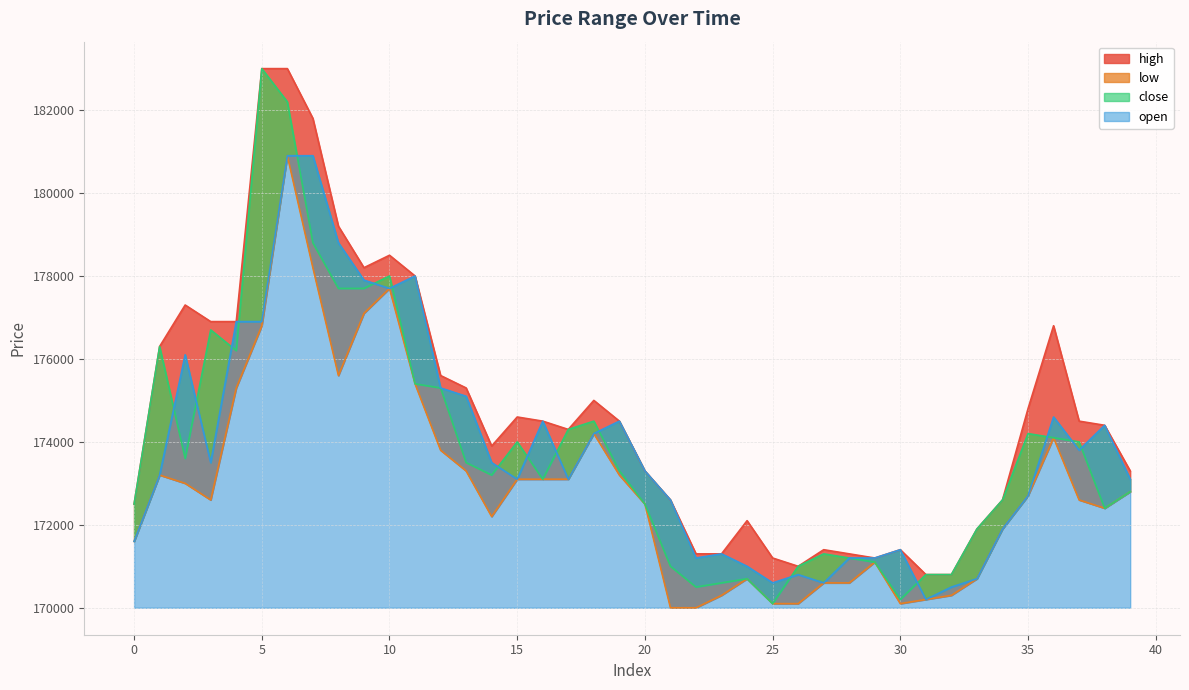

What is the difference between the maximum and minimum values in the high series?

12200